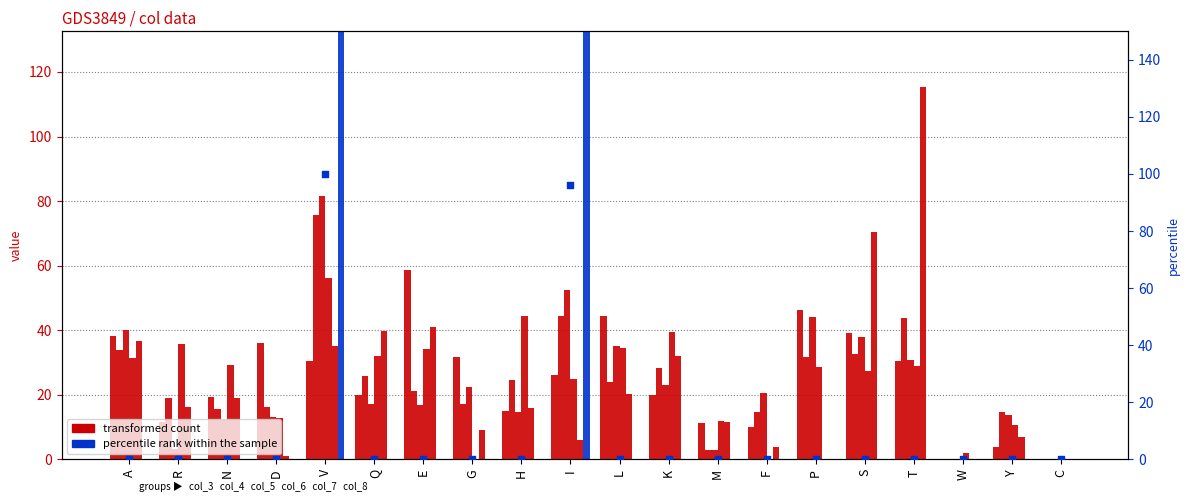

Which series has the largest Y range (max minus min)?

col_8